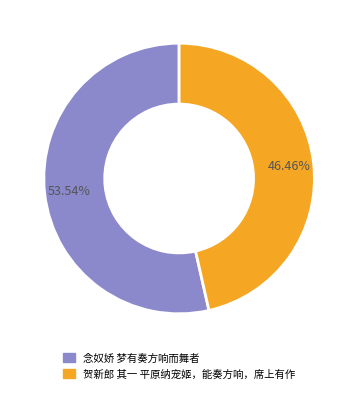

Approximately how many times larger is the value at 贺新郎 其一 平原纳宠姬，能奏方响，席上有作 compared to 念奴娇 梦有奏方响而舞者?

0.9